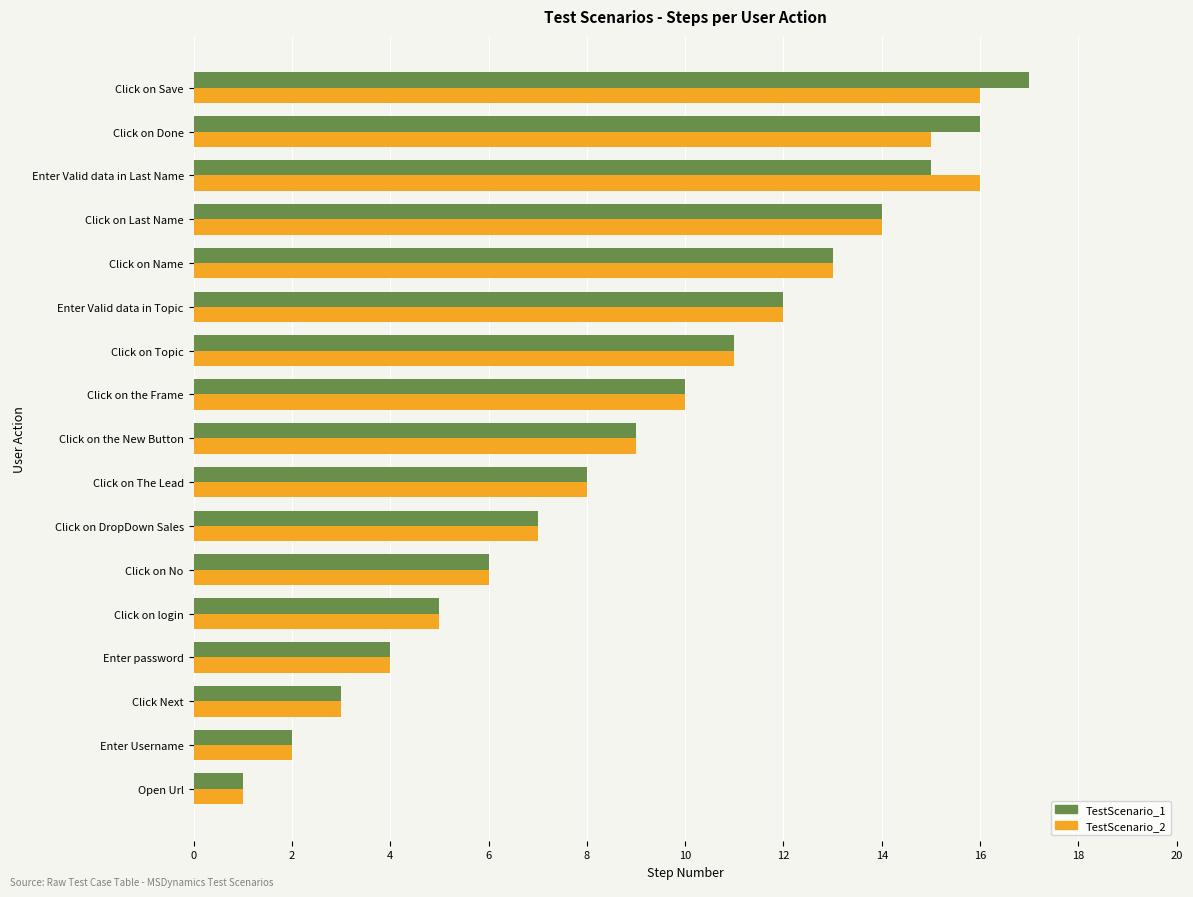

What is the lowest value of the TestScenario_1 series?

1